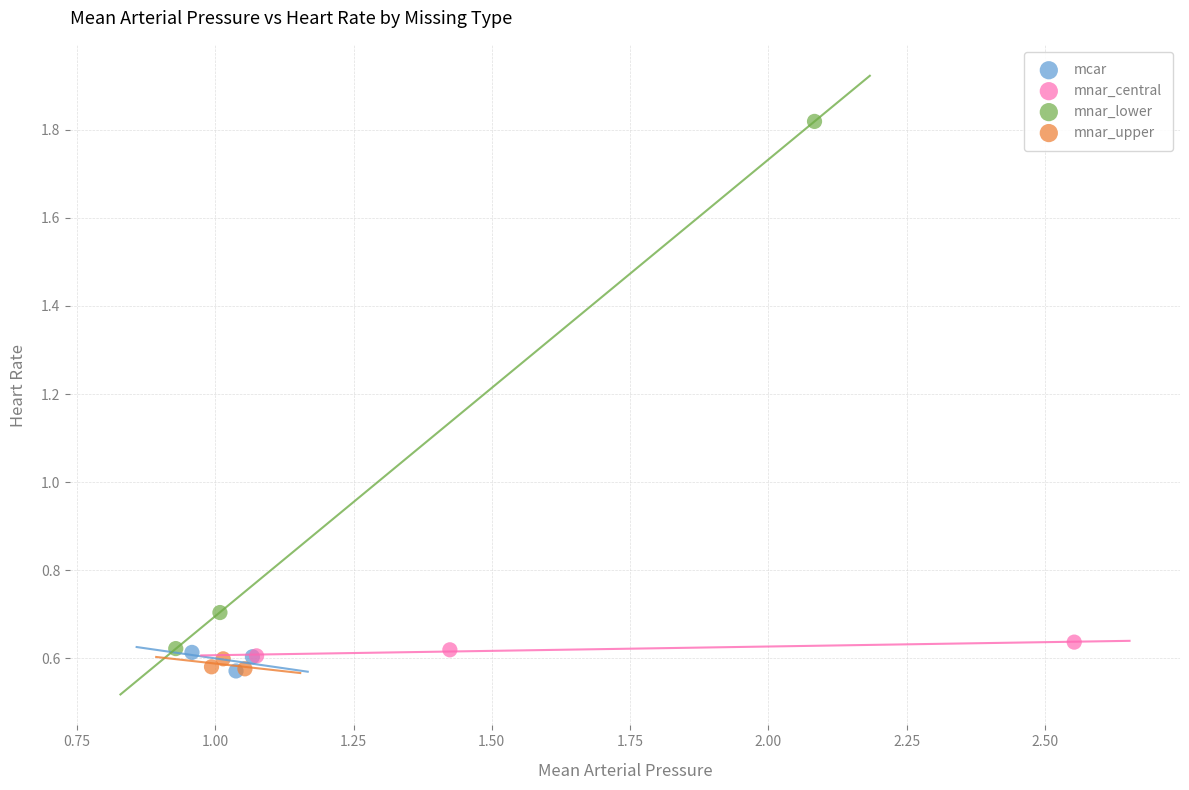

Which series has the widest spread of Y values?

mnar_lower